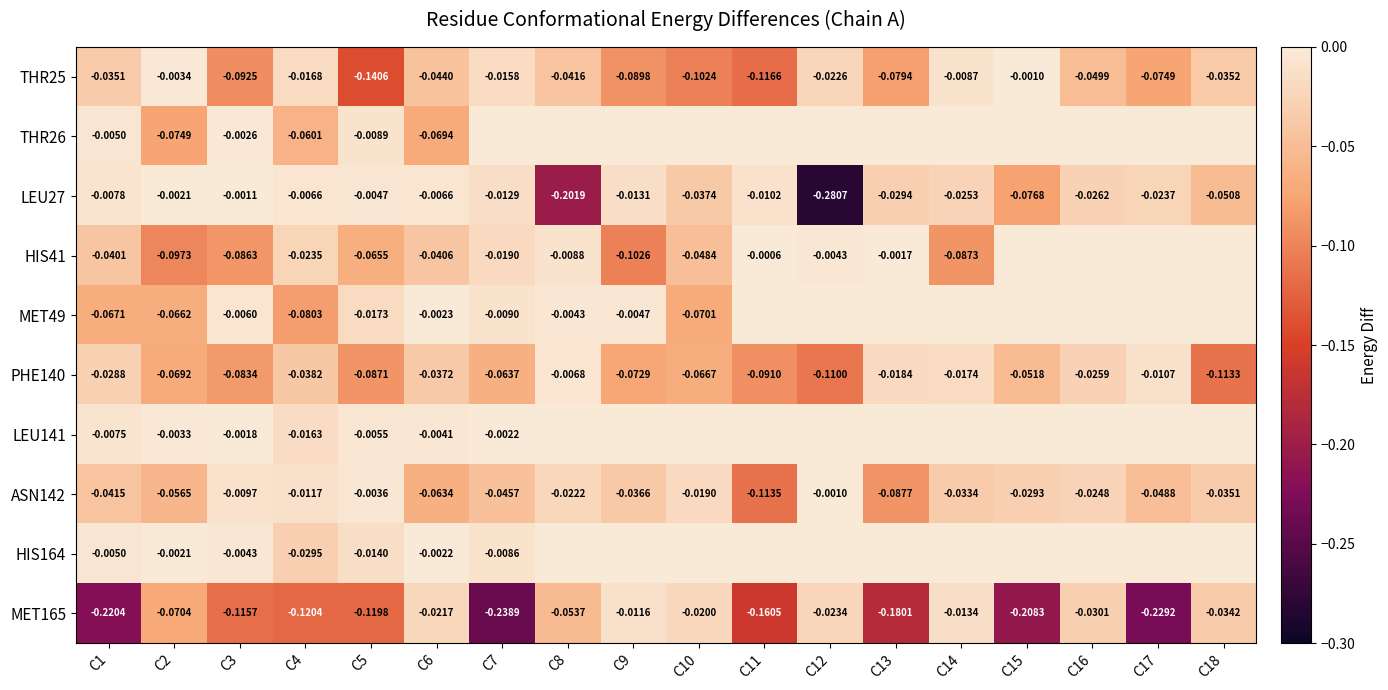

Which has a higher value, C3 or C2?

C2